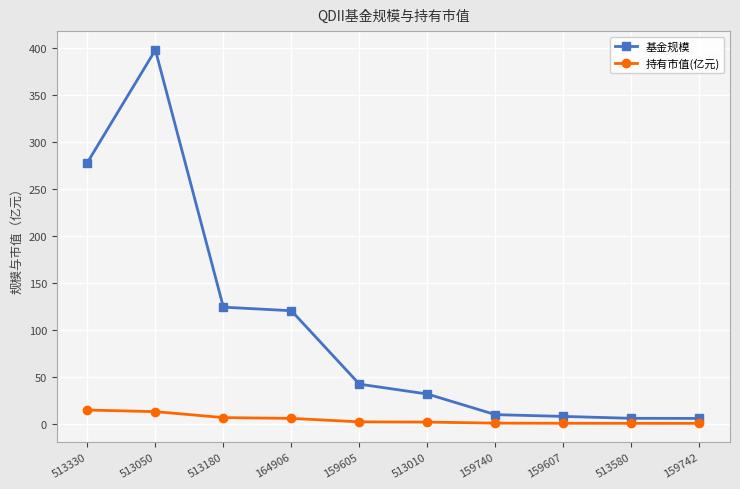

What is the difference between the maximum and second lowest values in the 基金规模 series?

391.8